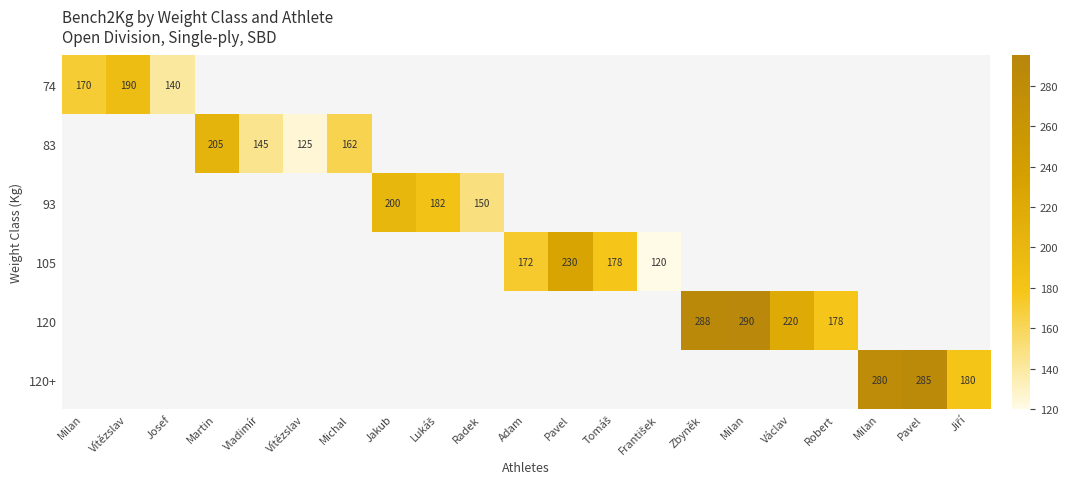

What is the minimum value shown in the chart?

120.0